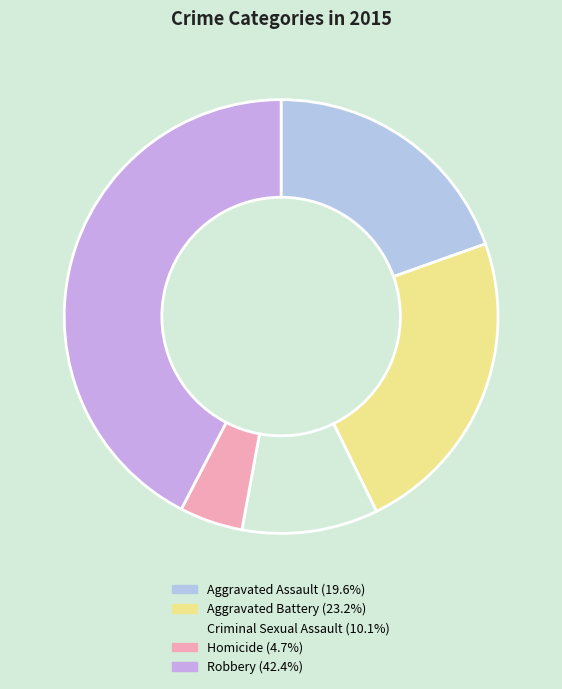

Approximately how many times larger is the value at Robbery compared to Homicide?

9.0